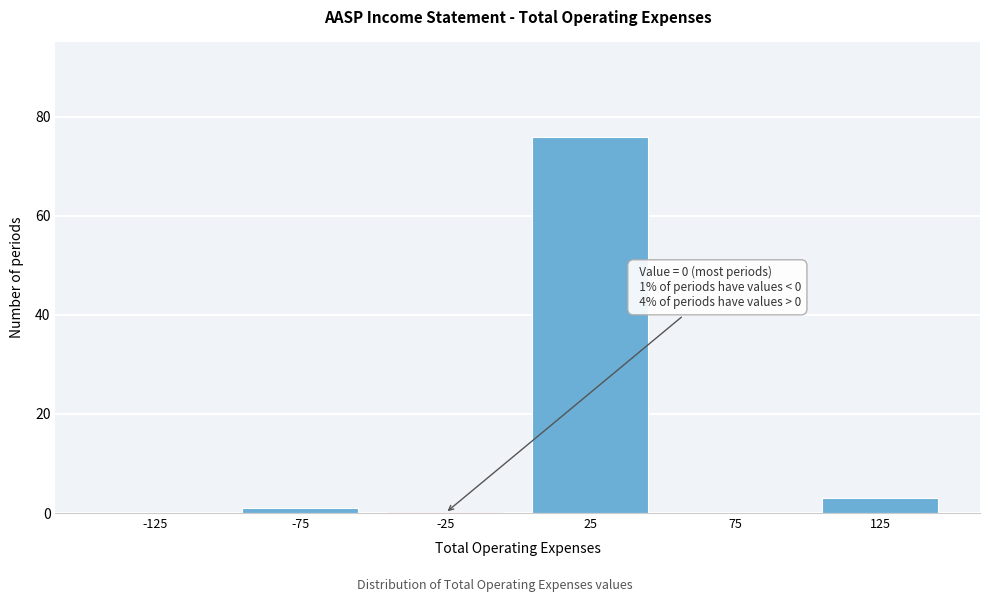

Reading left to right, what are all the values shown in this chart?

-125=0	-75=1	-25=0	25=76	75=0	125=3